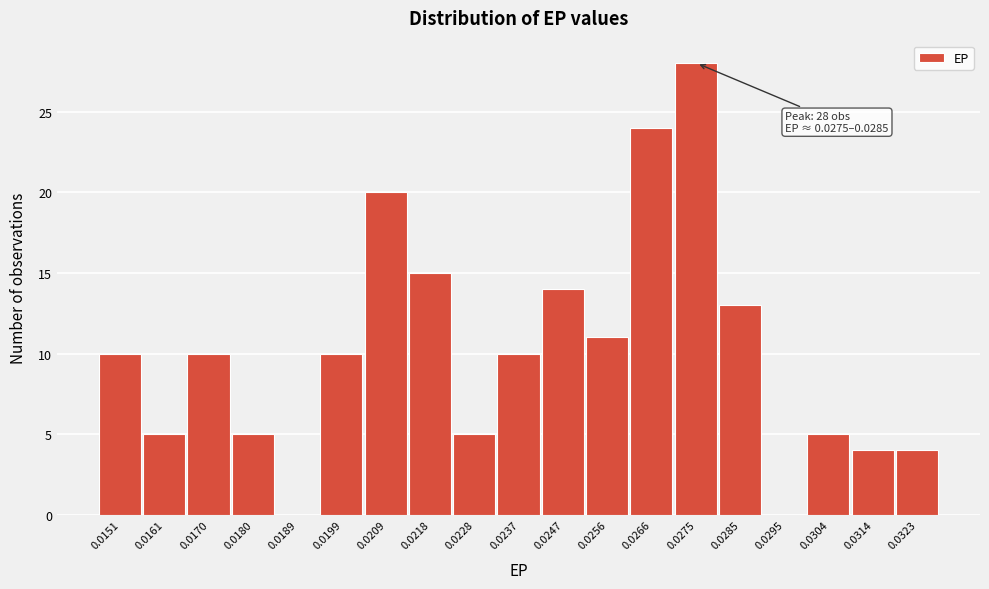

Reading right to left, extract all data points from this chart.

0.0323=4	0.0314=4	0.0304=5	0.0295=0	0.0285=13	0.0275=28	0.0266=24	0.0256=11	0.0247=14	0.0237=10	0.0228=5	0.0218=15	0.0209=20	0.0199=10	0.0189=0	0.0180=5	0.0170=10	0.0161=5	0.0151=10